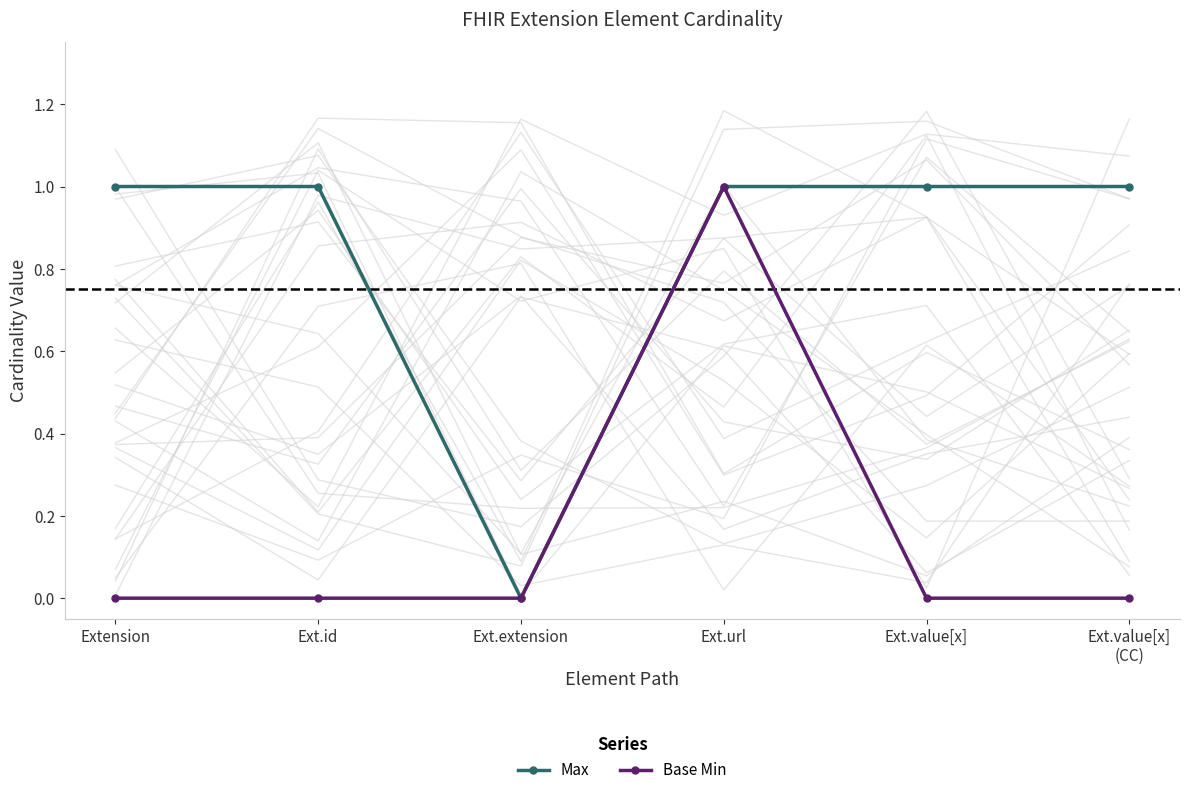

The value of Max at Ext.extension is -1. True or false?

False